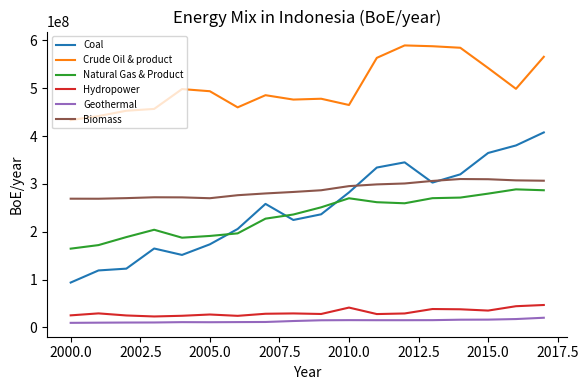

True or false: Hydropower and Crude Oil & product intersect in this chart.

False